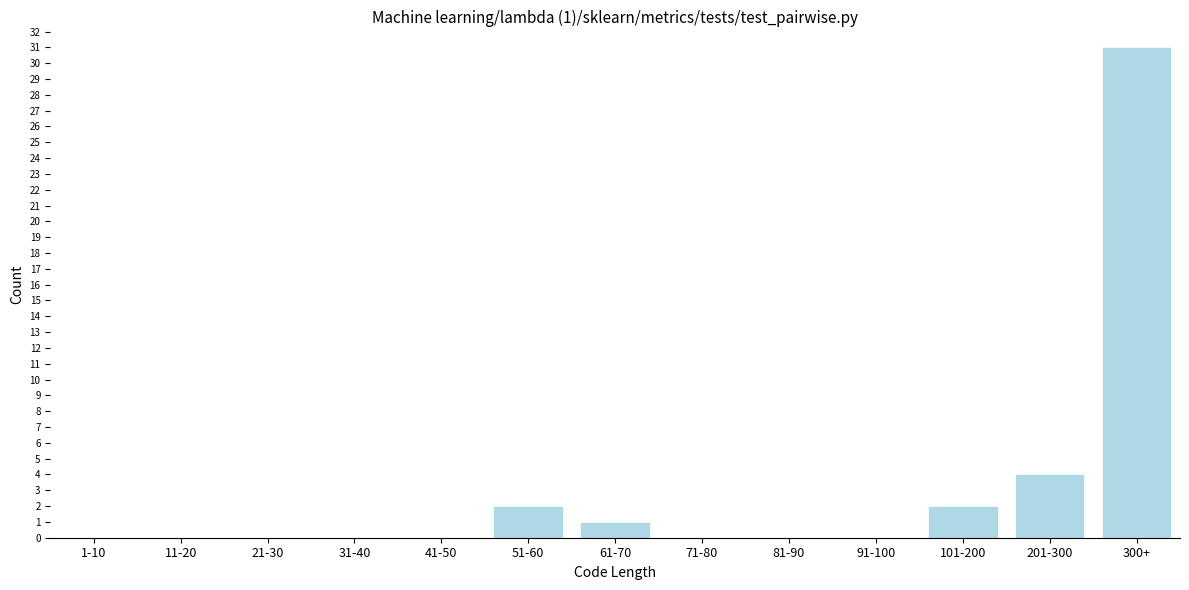

Reading left to right, extract all data points from this chart.

1-10=0	11-20=0	21-30=0	31-40=0	41-50=0	51-60=2	61-70=1	71-80=0	81-90=0	91-100=0	101-200=2	201-300=4	300+=31